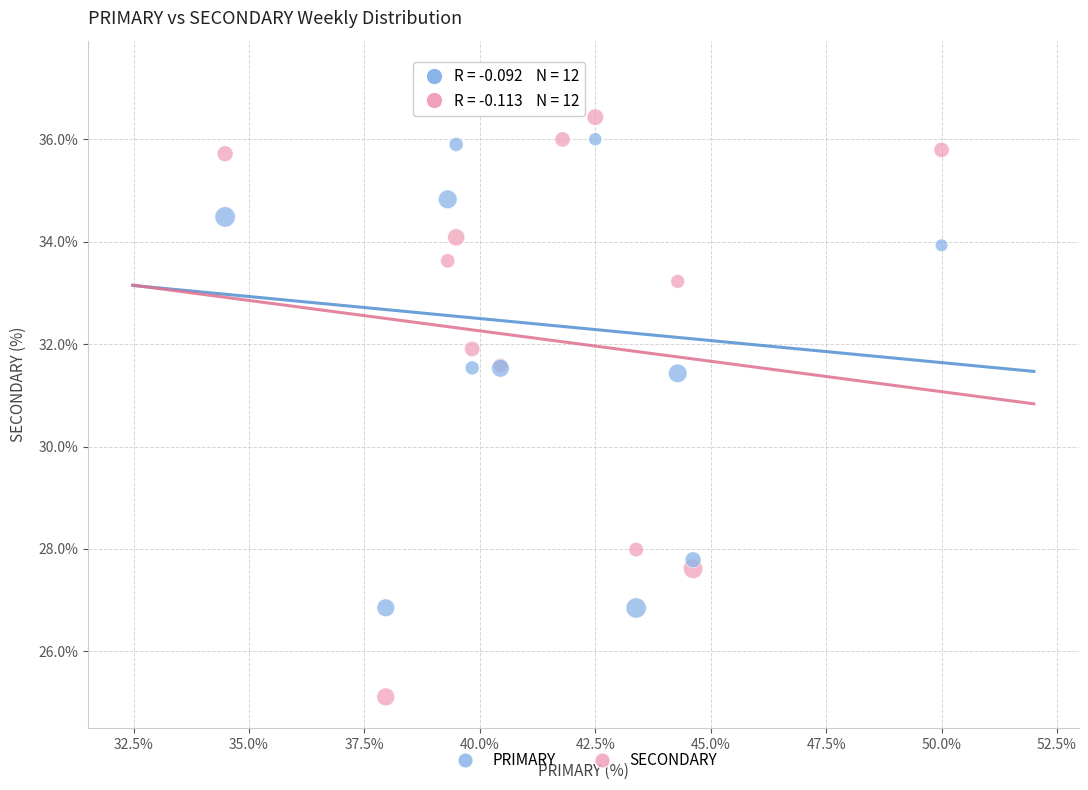

Which series has the largest Y range (max minus min)?

SECONDARY